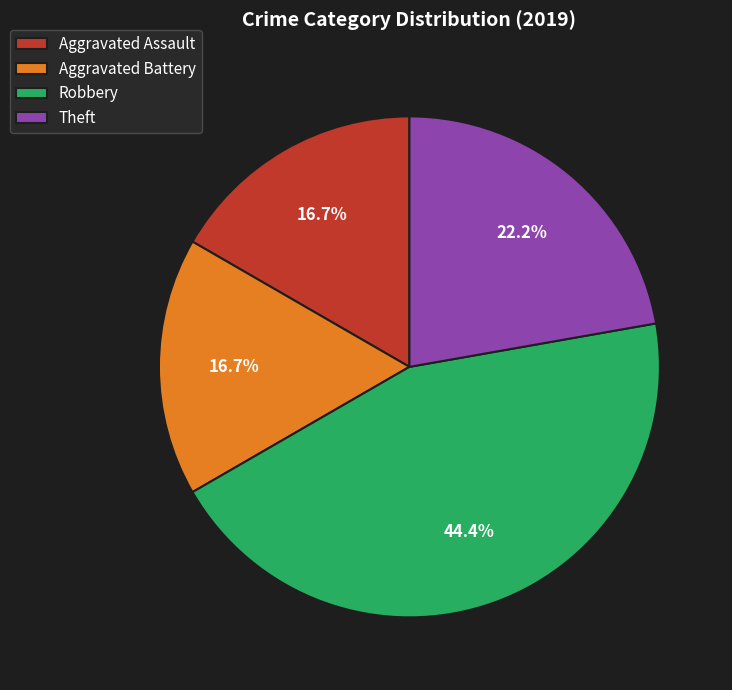

Which category has the biggest portion of the pie?

Robbery